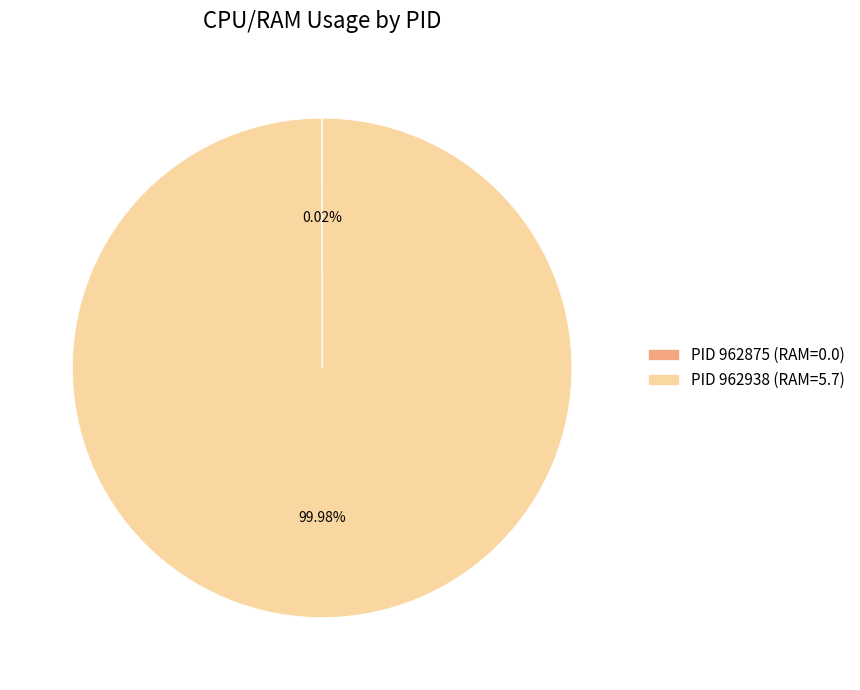

Does any single category account for the majority?

Yes